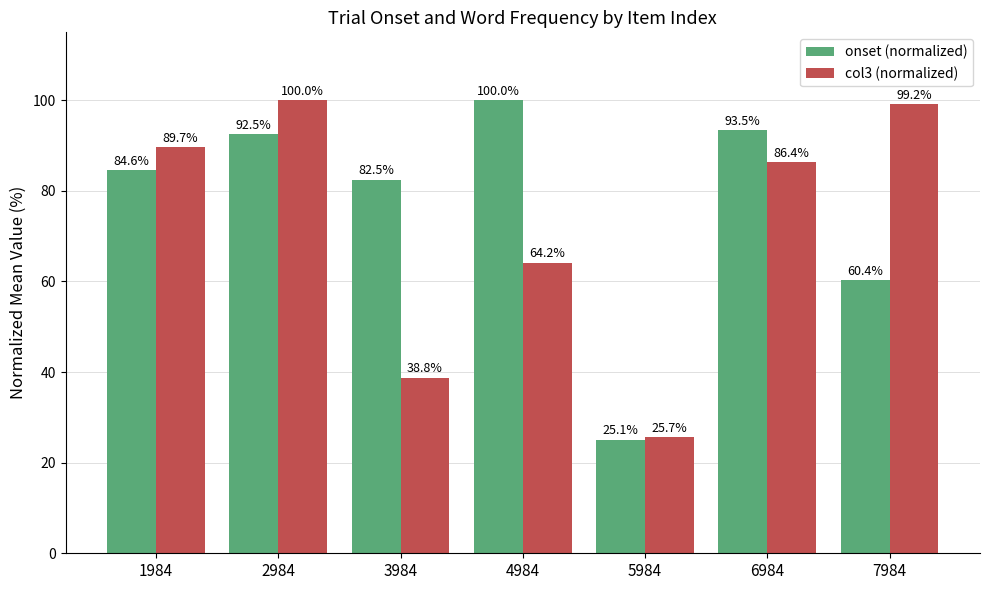

What are all the series names shown in the legend?

onset (normalized), col3 (normalized)